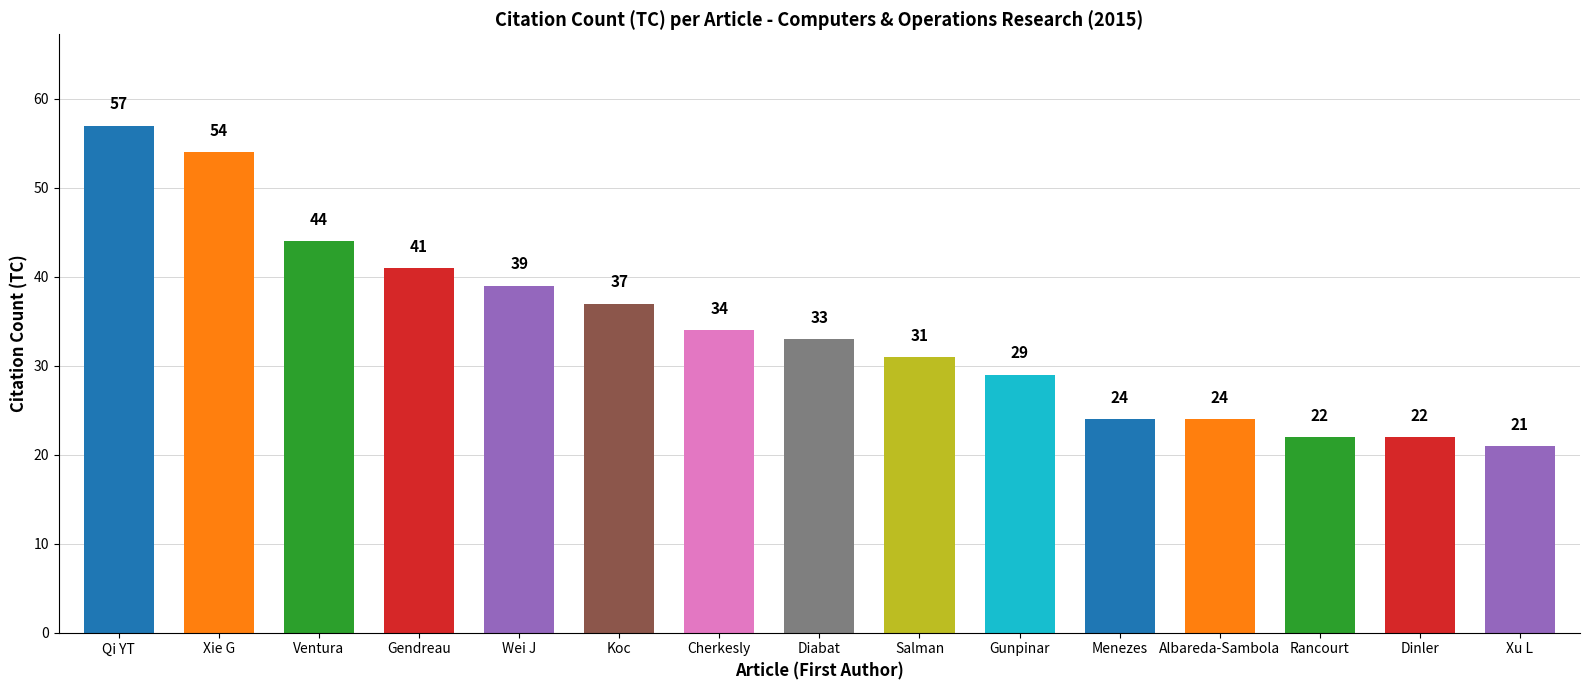

Reading left to right, transcribe all the data shown in this chart.

Qi YT=57	Xie G=54	Ventura=44	Gendreau=41	Wei J=39	Koc=37	Cherkesly=34	Diabat=33	Salman=31	Gunpinar=29	Menezes=24	Albareda-Sambola=24	Rancourt=22	Dinler=22	Xu L=21